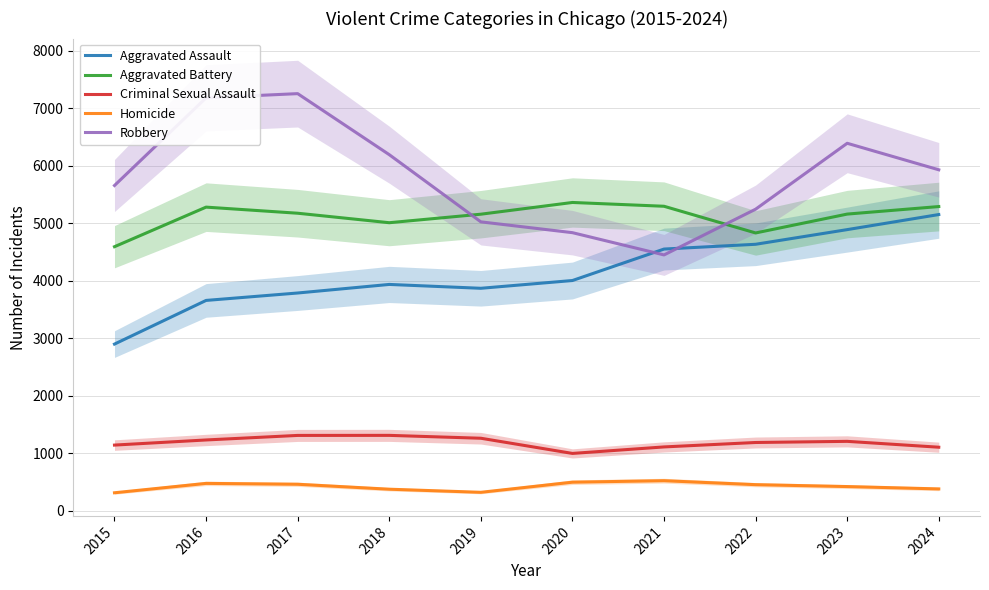

At which label does Criminal Sexual Assault first exceed 1206?

2016